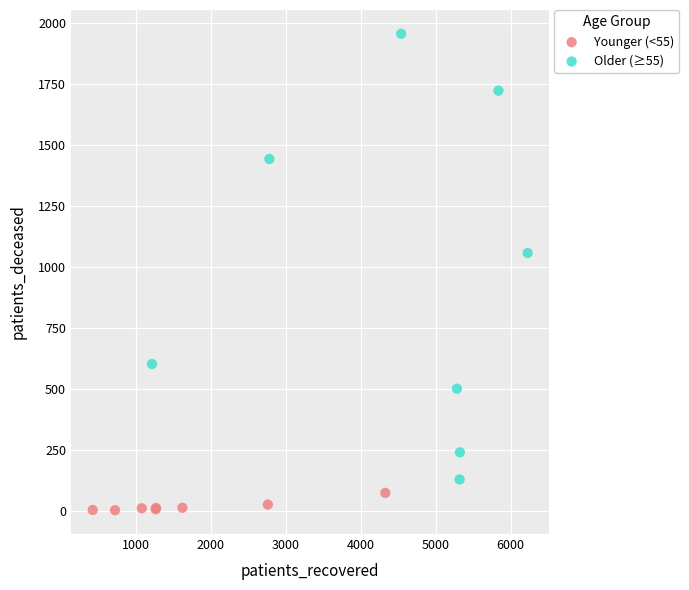

Which series contains the lowest Y value?

Younger (<55)